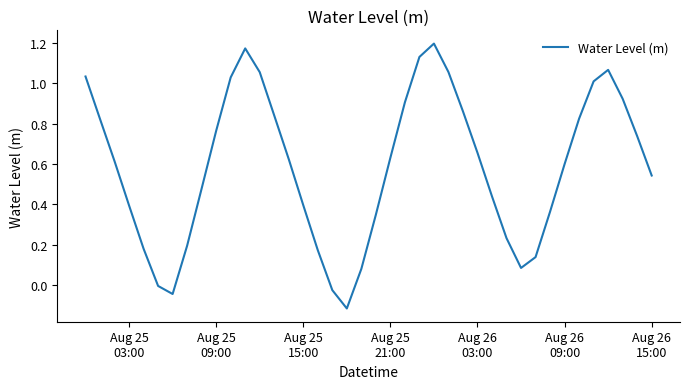

What is the difference between the maximum and minimum values?

1.3